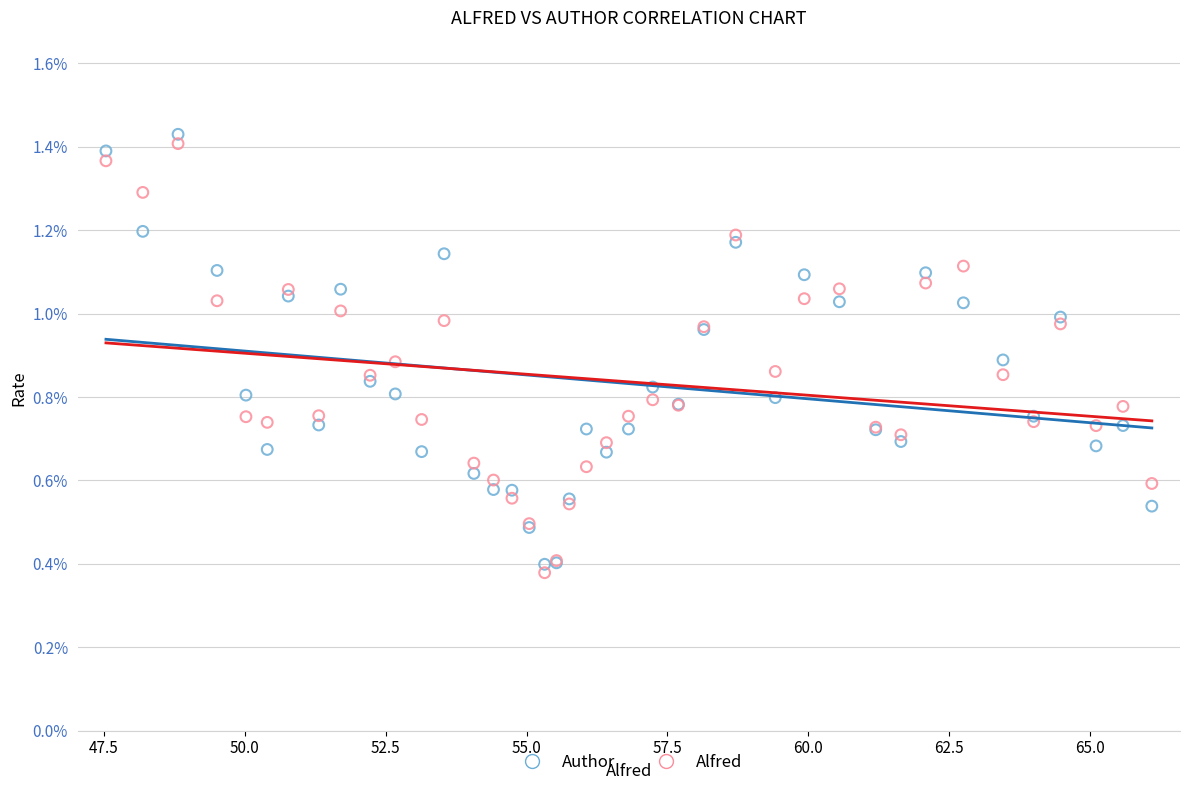

Which series has the largest Y range (max minus min)?

Author